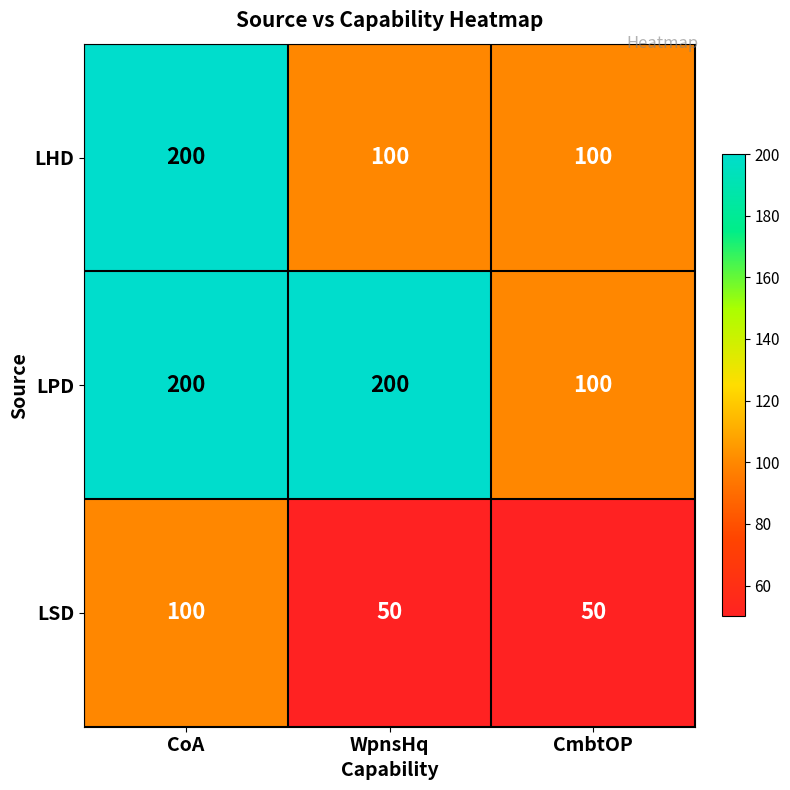

Count the number of data series in this chart.

3